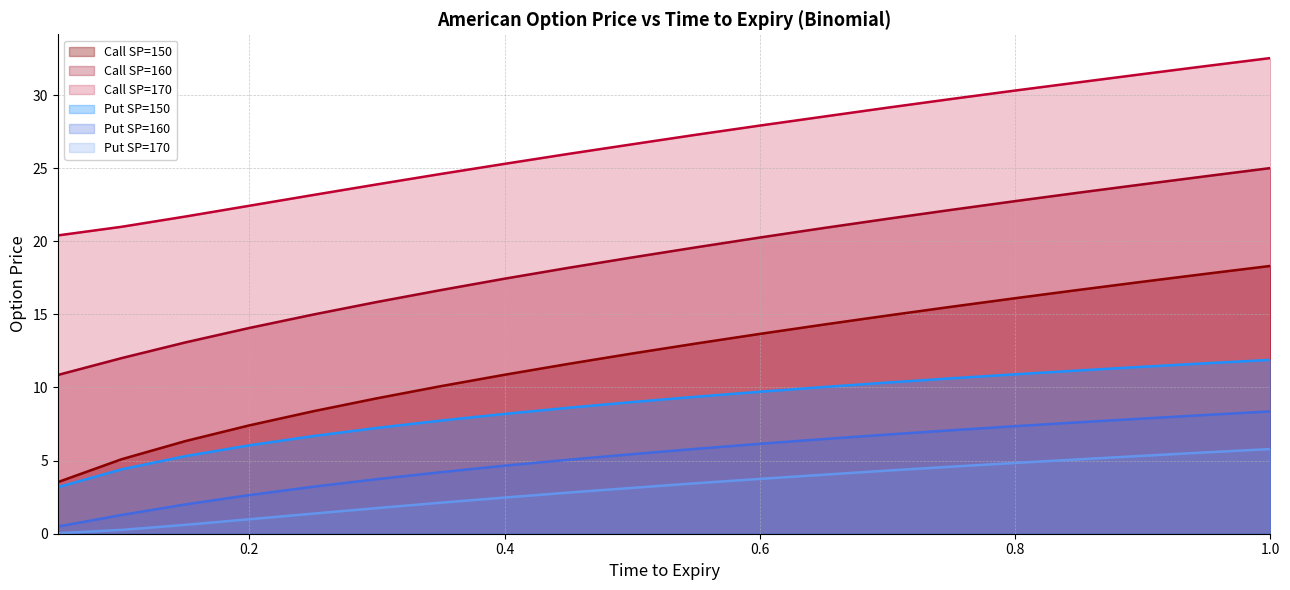

What is the value of the Call SP=150 point at the 10th from the left?

12.3